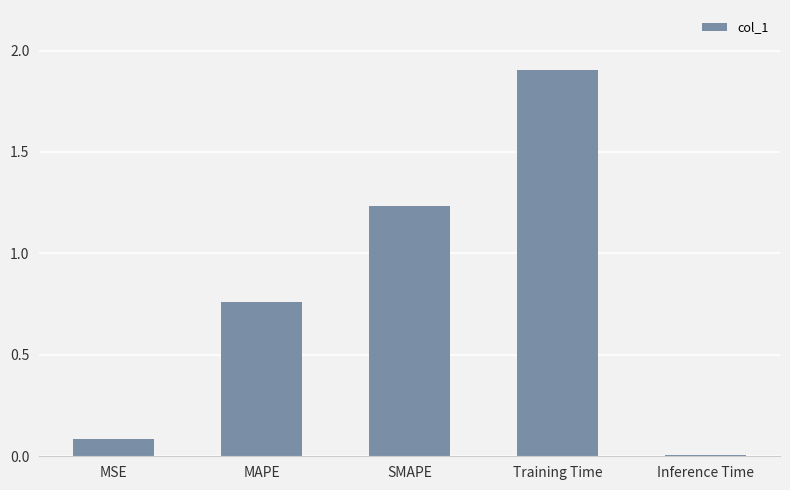

Rank the categories by value from lowest to highest.

Inference Time, MSE, MAPE, SMAPE, Training Time